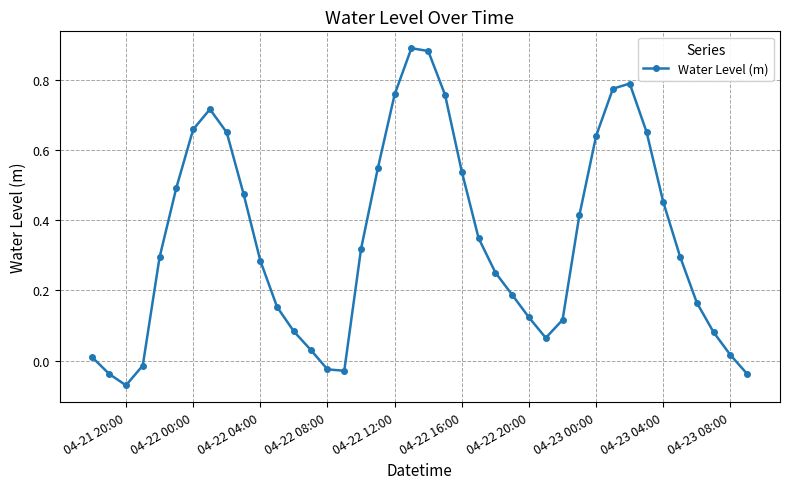

How many points are higher than both their immediate neighbors (excluding endpoints)?

3